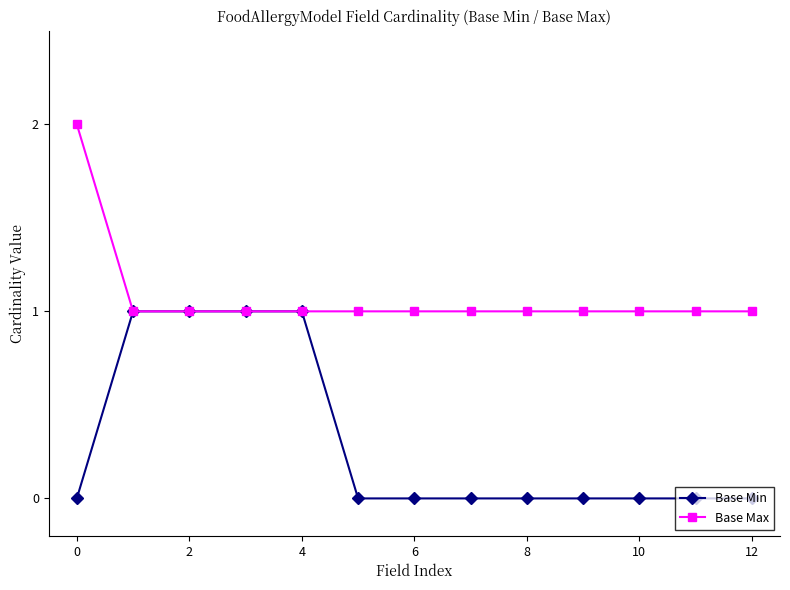

List the series in order of their peak value, highest first.

Base Max, Base Min